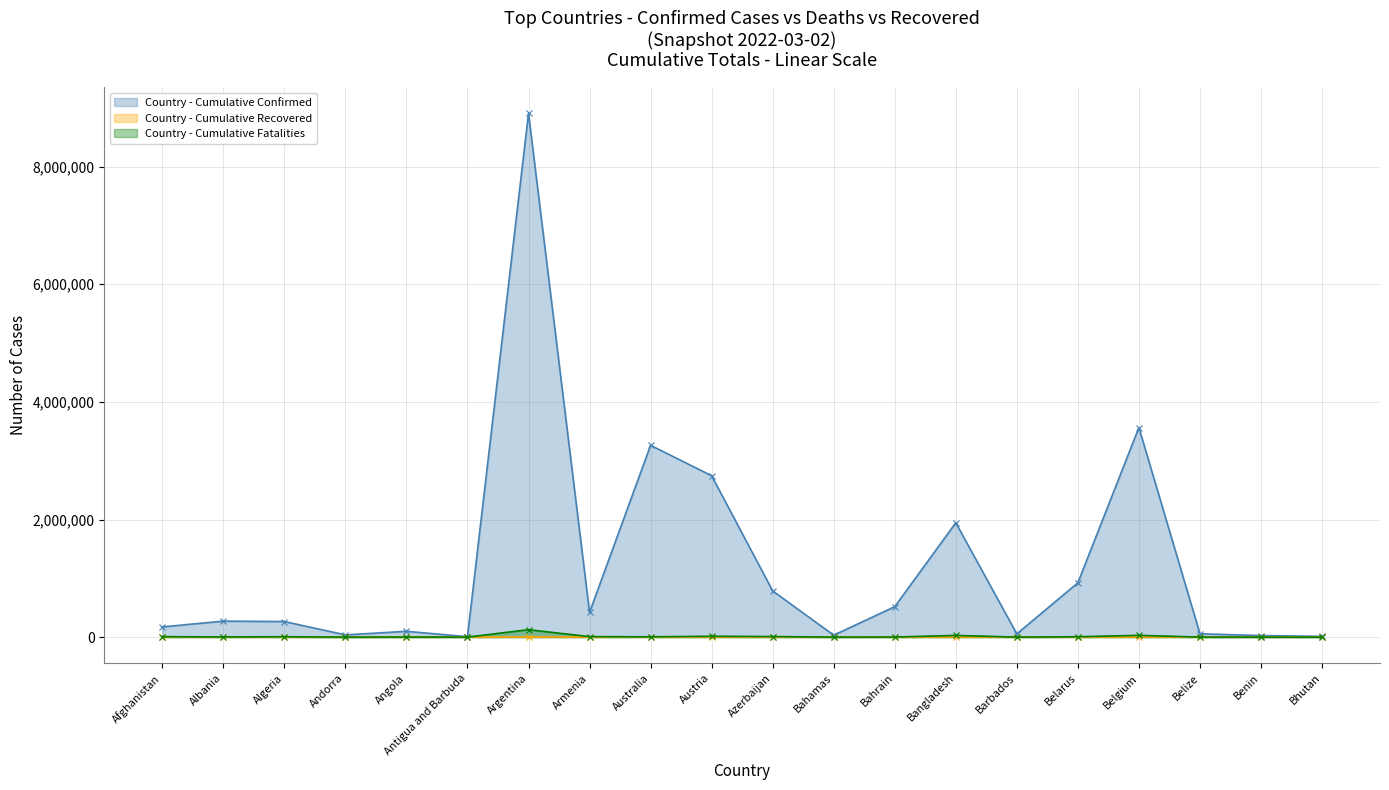

How many lines are shown in the chart?

3